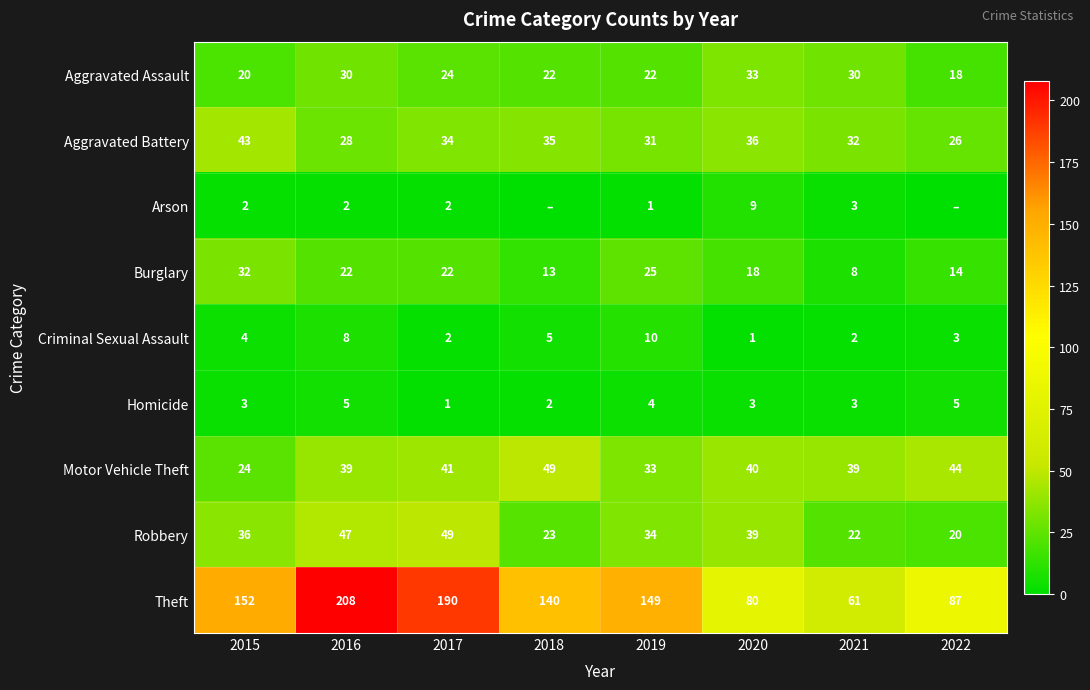

Which label corresponds to the smallest value in the chart?

2018